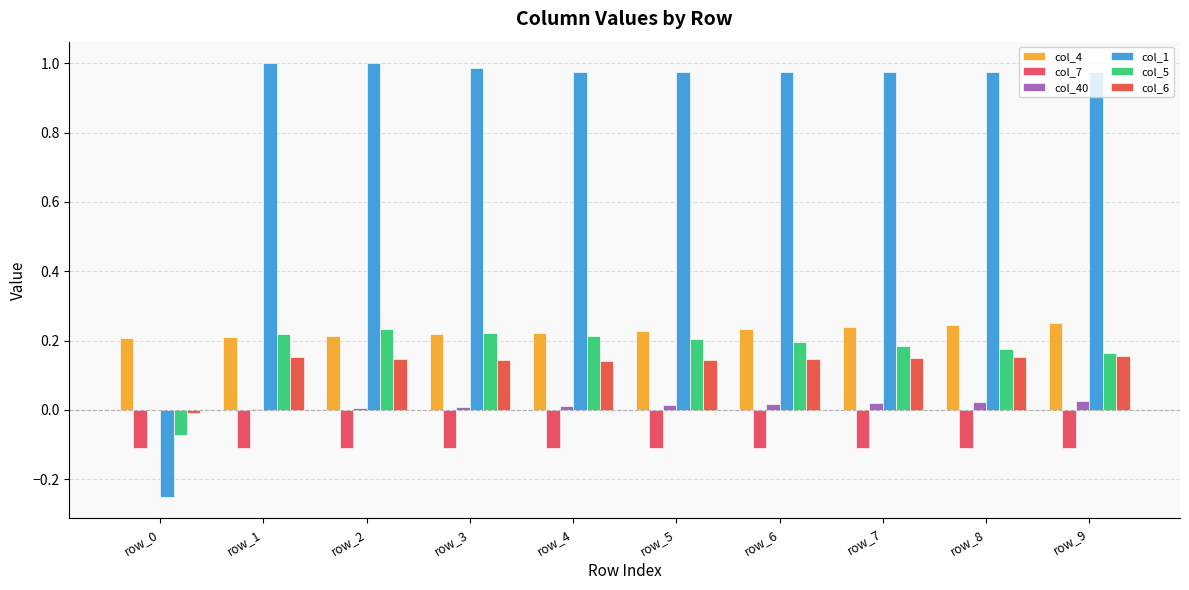

Which series has the largest range (max minus min)?

col_1